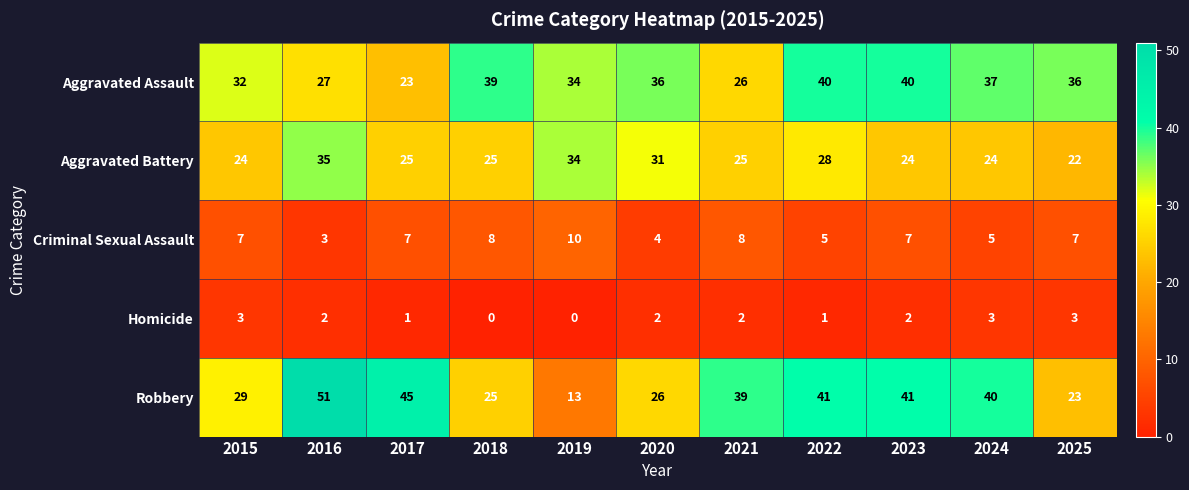

At 2024, list the series in order from largest to smallest.

Robbery, Aggravated Assault, Aggravated Battery, Criminal Sexual Assault, Homicide